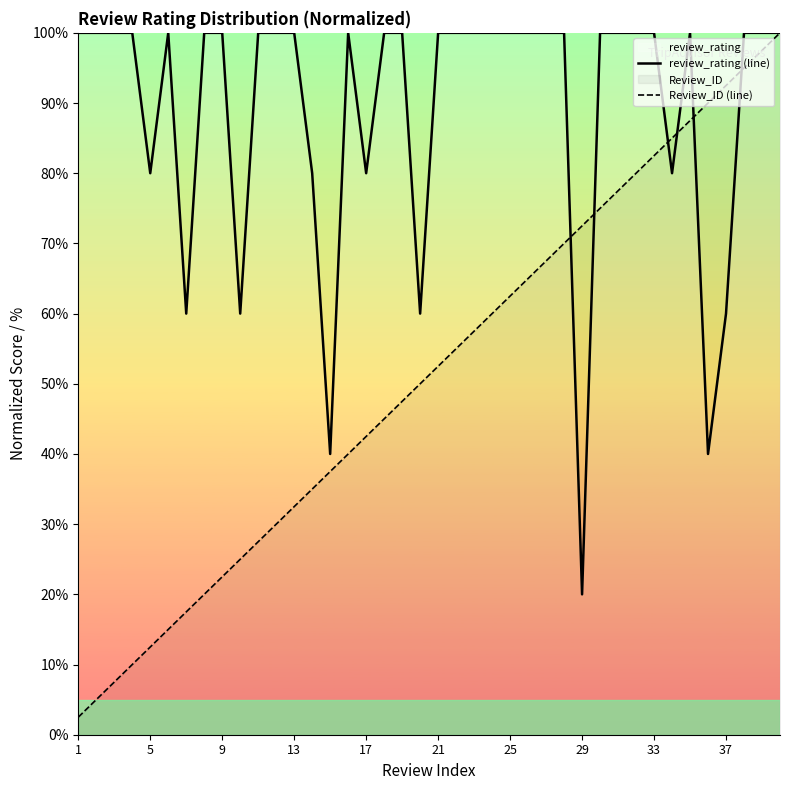

What is the minimum value shown in the chart?

2.5